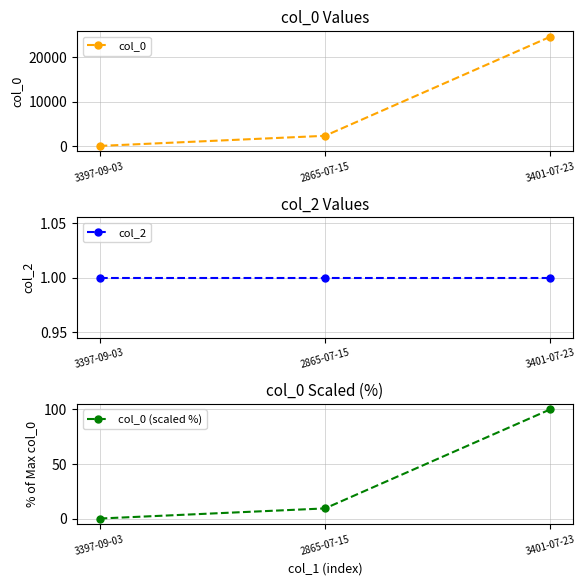

True or false: col_0 (scaled %) has a value of 100.0 at 3401-07-23.

True